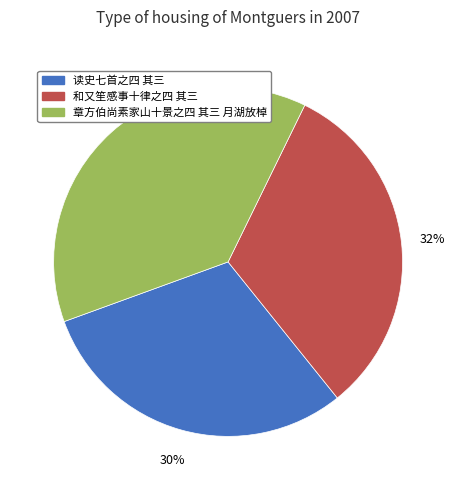

Is 读史七首之四 其三 the majority of the pie?

No